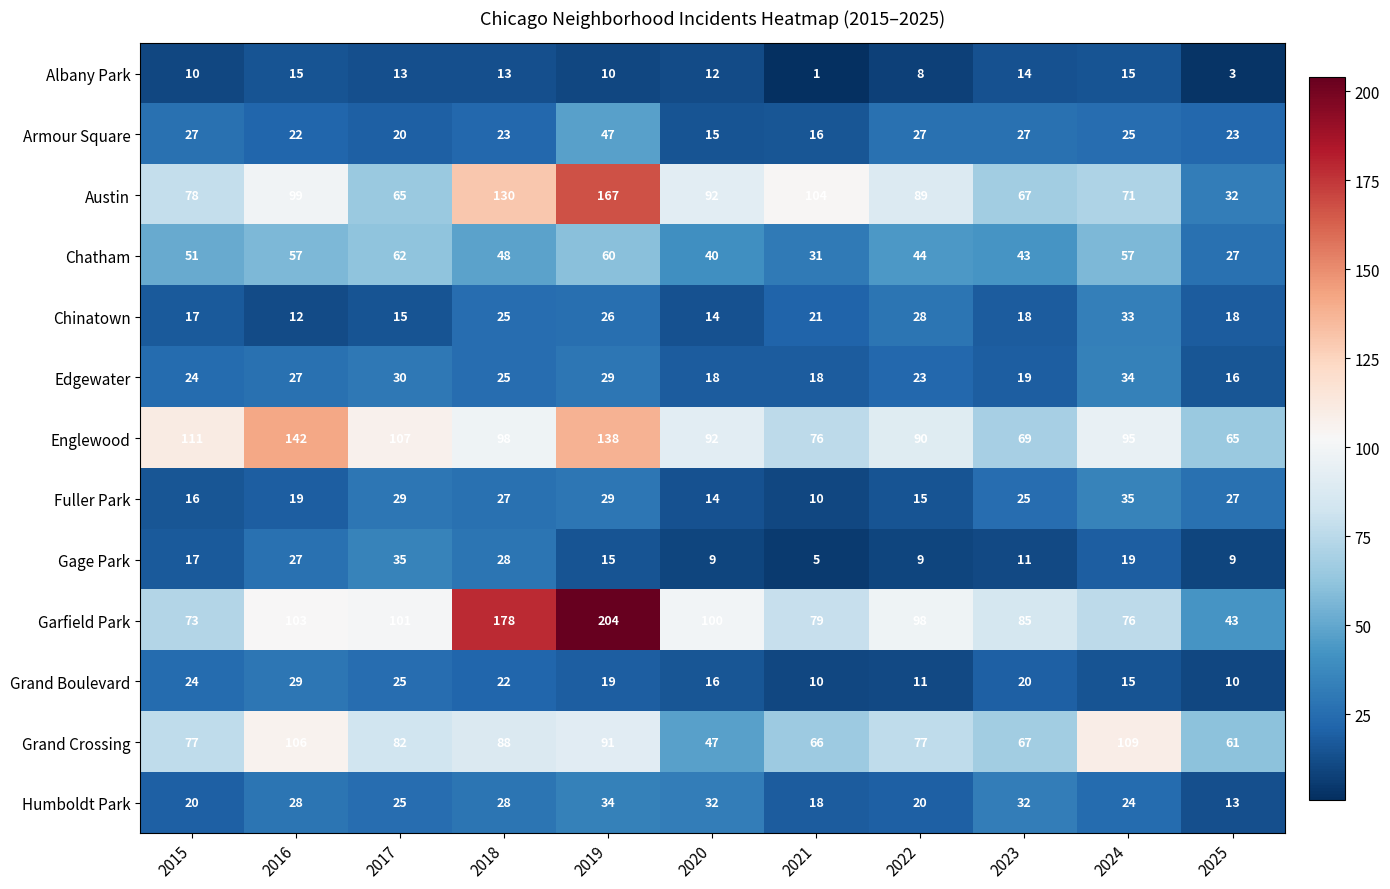

Where is Albany Park nearest to the value 8?

2022